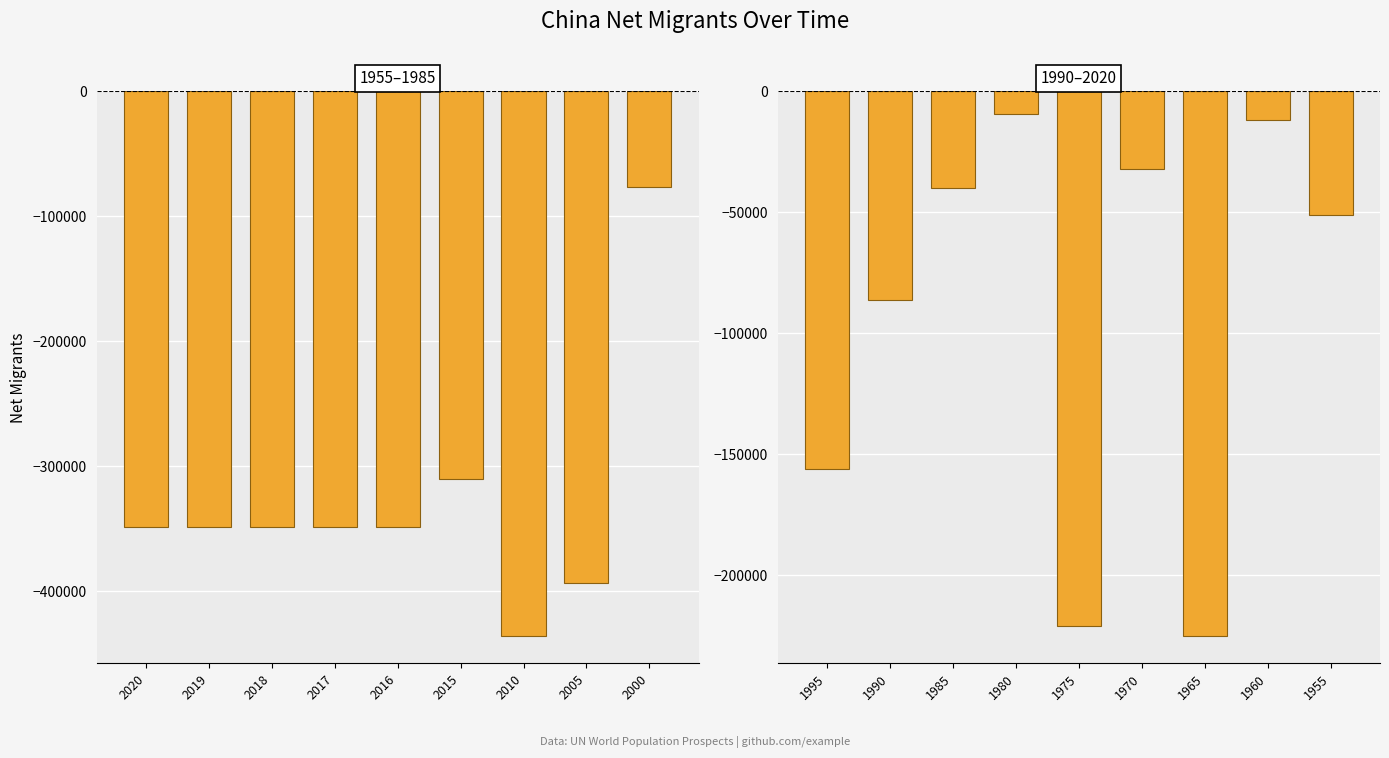

What is the value of the 9th bar from the left?

-51205